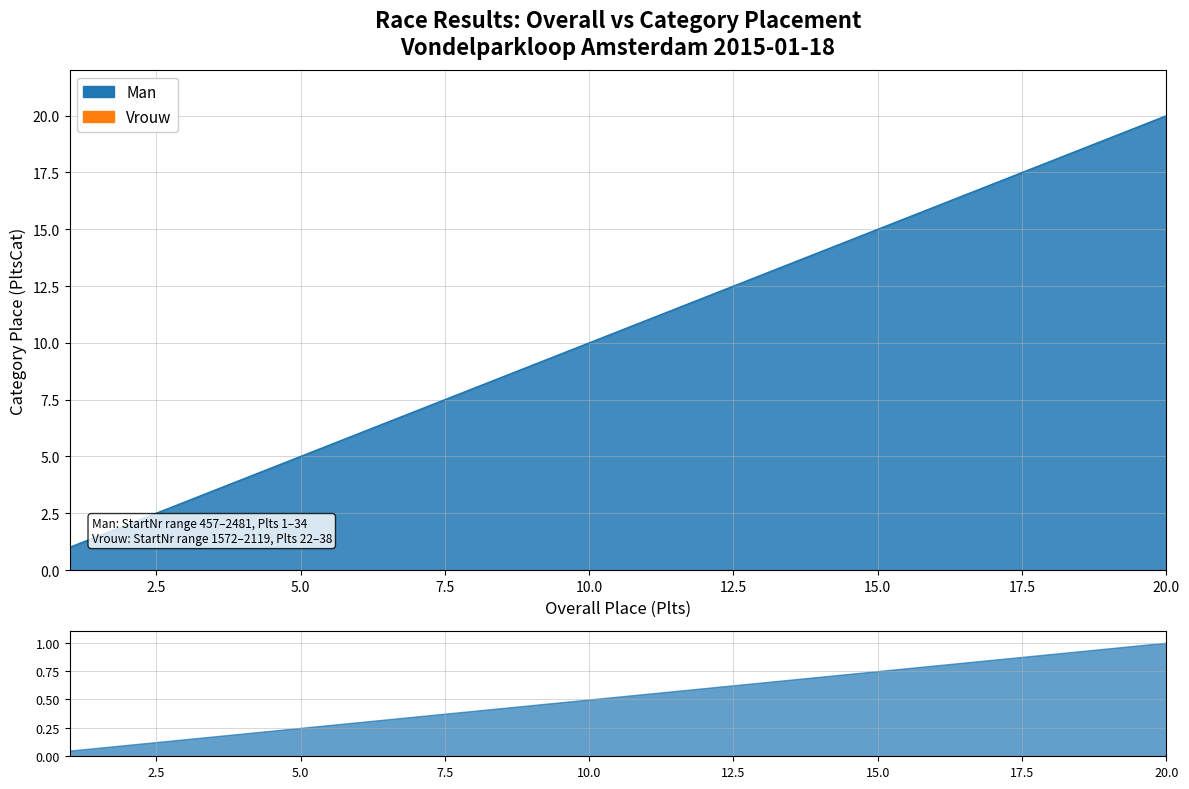

The chart shows a value of 7 at 7. True or false?

True